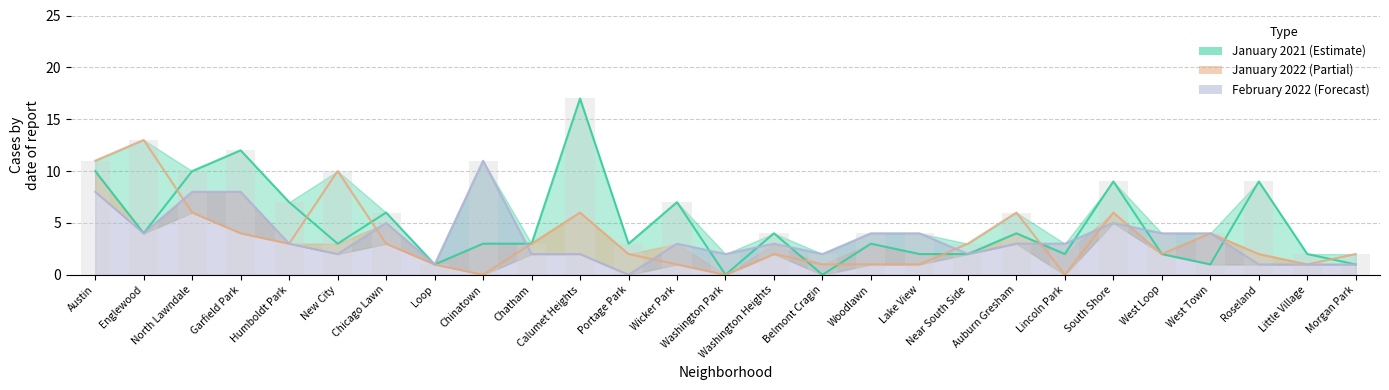

Which series has the widest spread of values?

January 2021